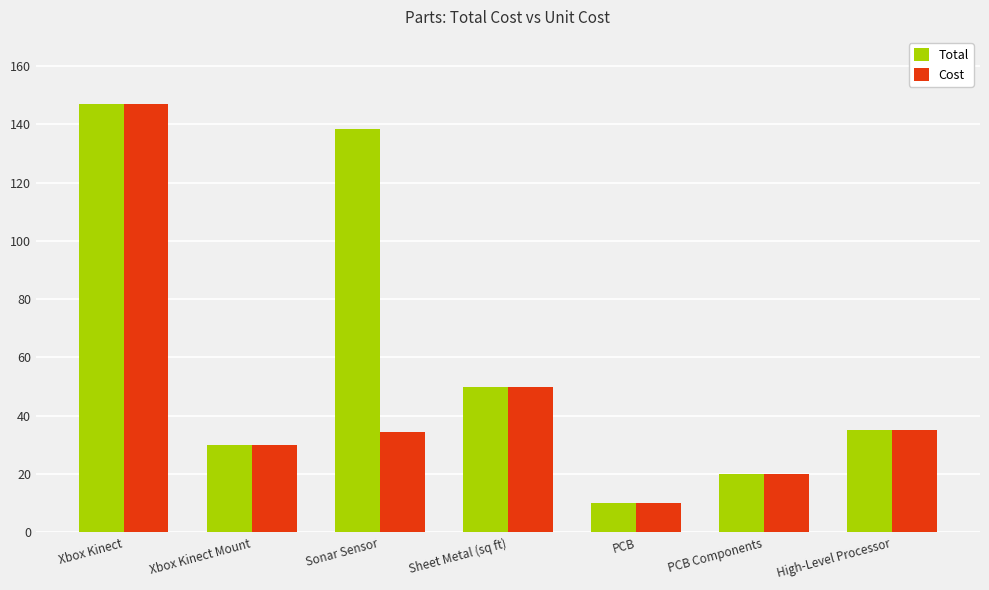

What is the average value of the Total series?

61.5